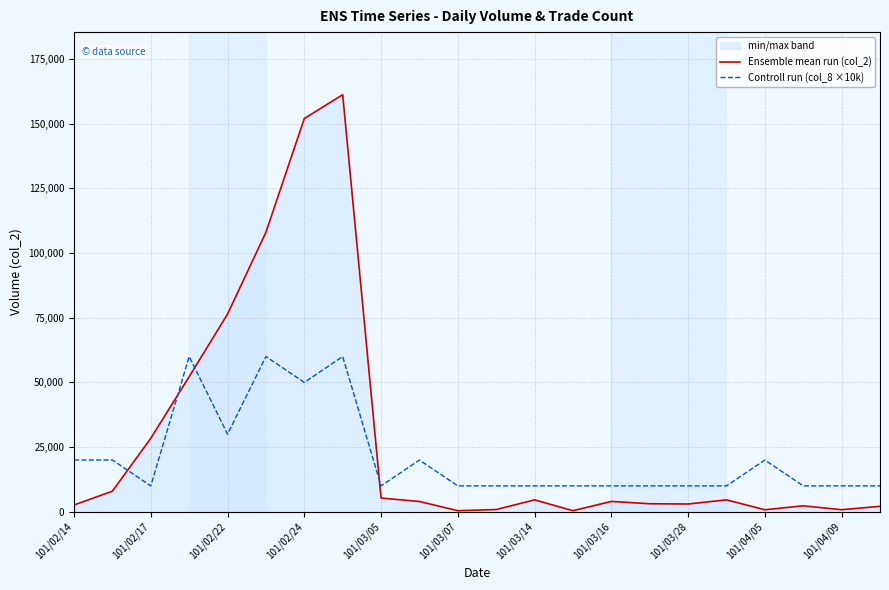

What is the value of the Controll run (col_8 ×10k) point at the 2nd from the left?

20000